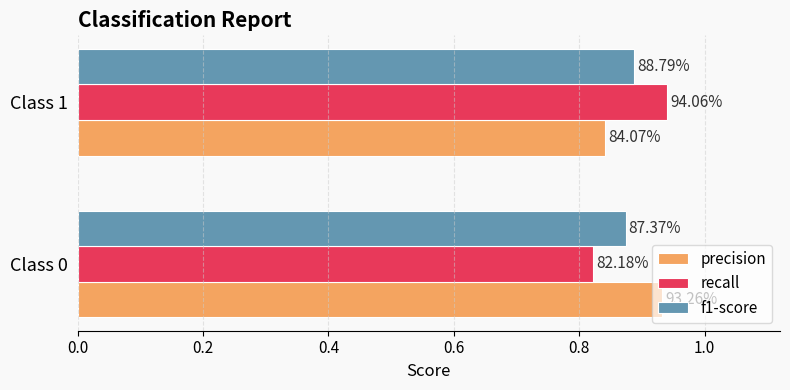

What are all the series names shown in the legend?

precision, recall, f1-score